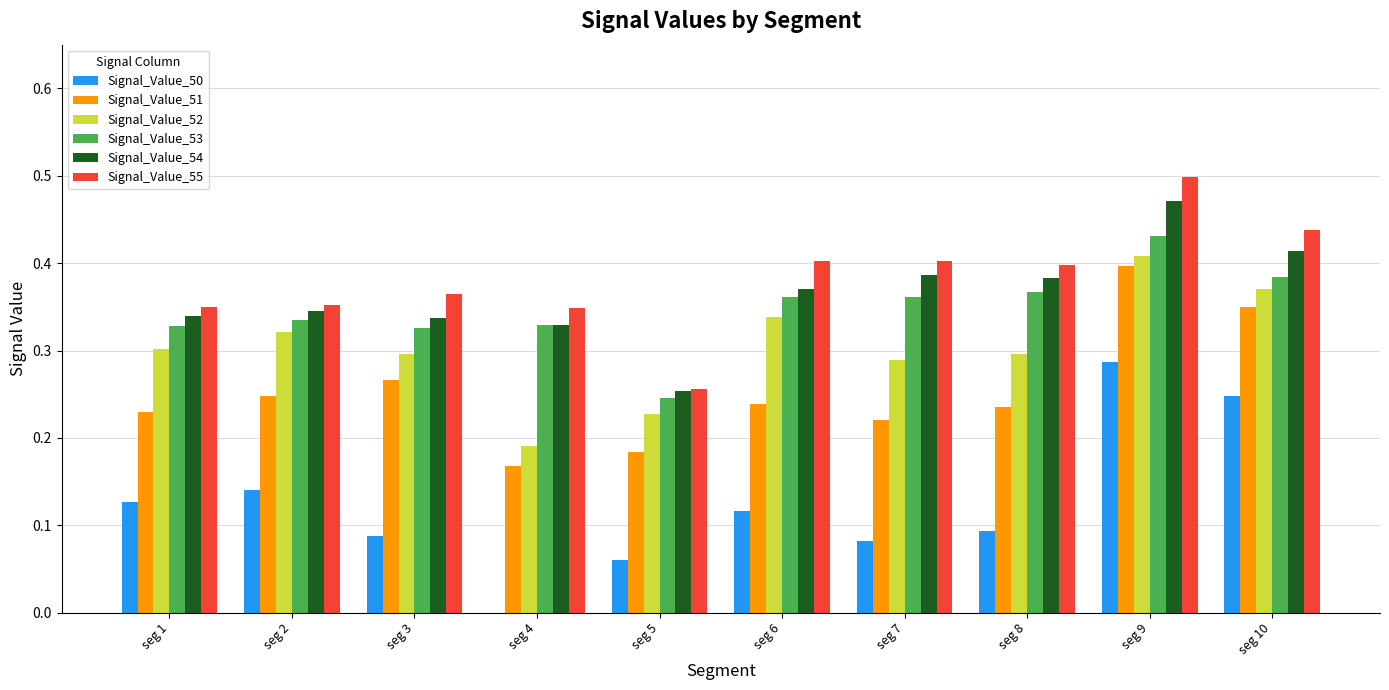

Between seg 4 and seg 8, which series saw the biggest shift?

Signal_Value_52